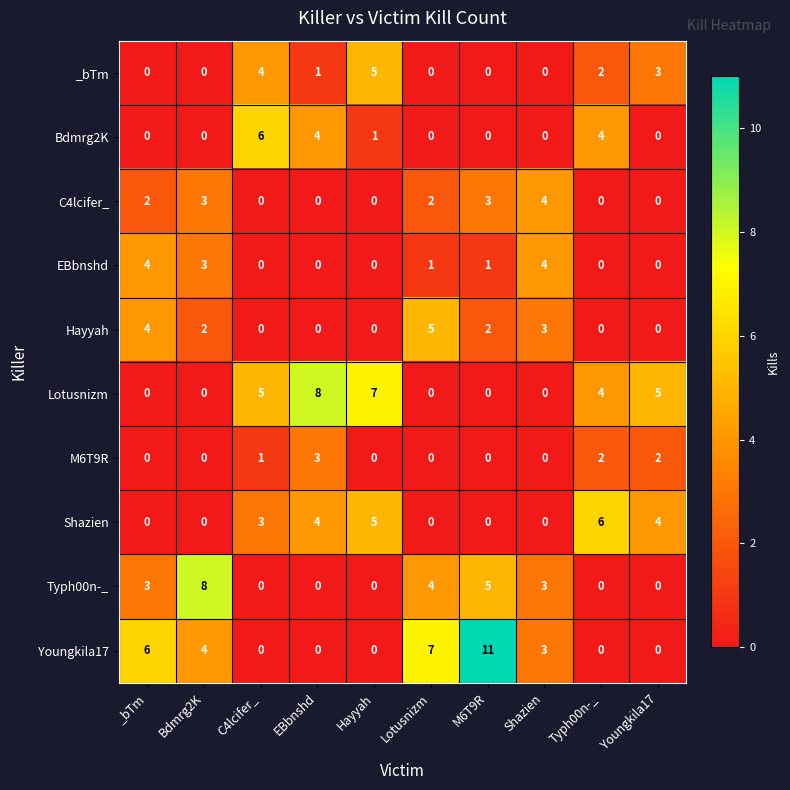

What is the difference between the highest and lowest values at _bTm?

6